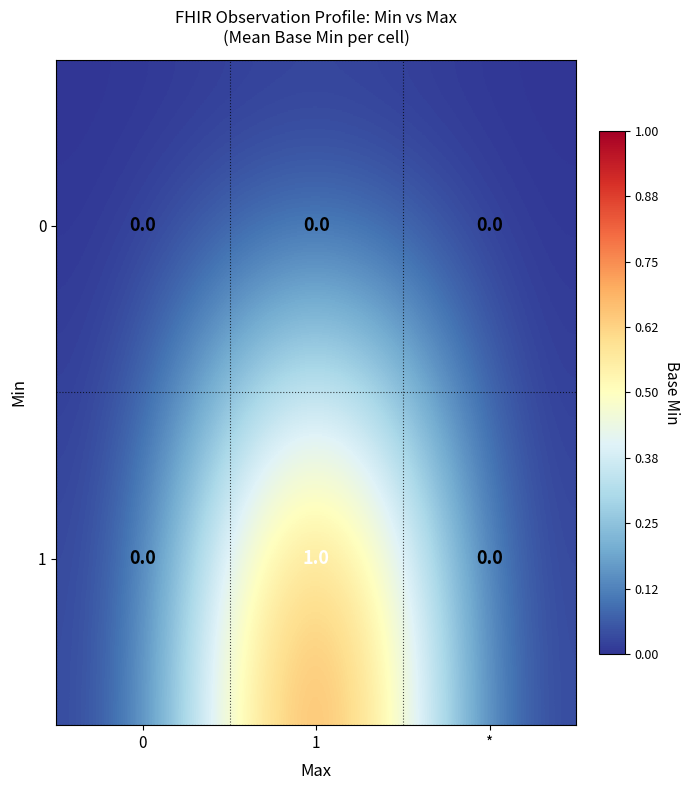

Rank the series by their maximum value, from highest to lowest.

1, 0